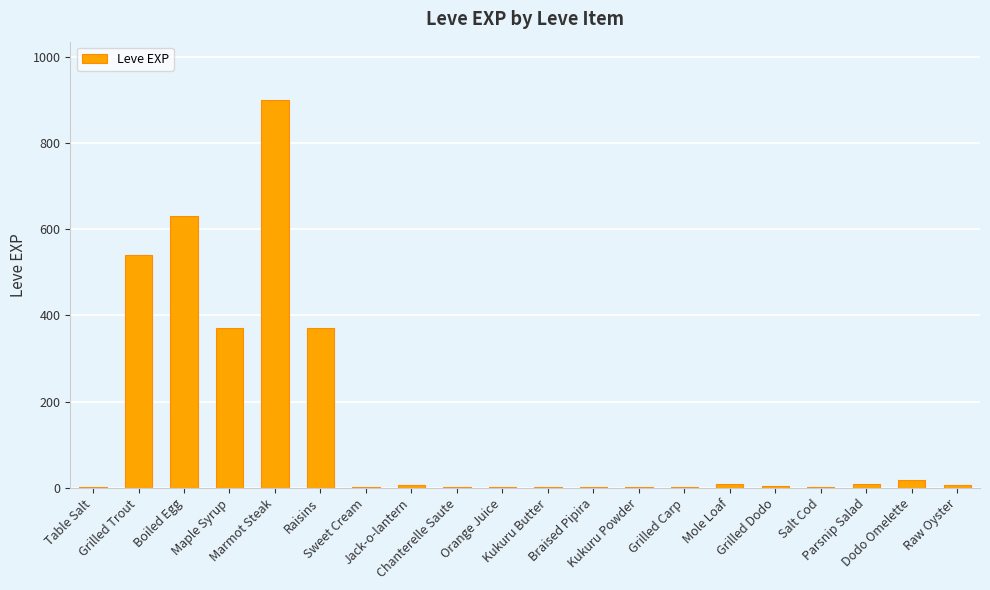

What is the change in value from Salt Cod to Parsnip Salad?

+7